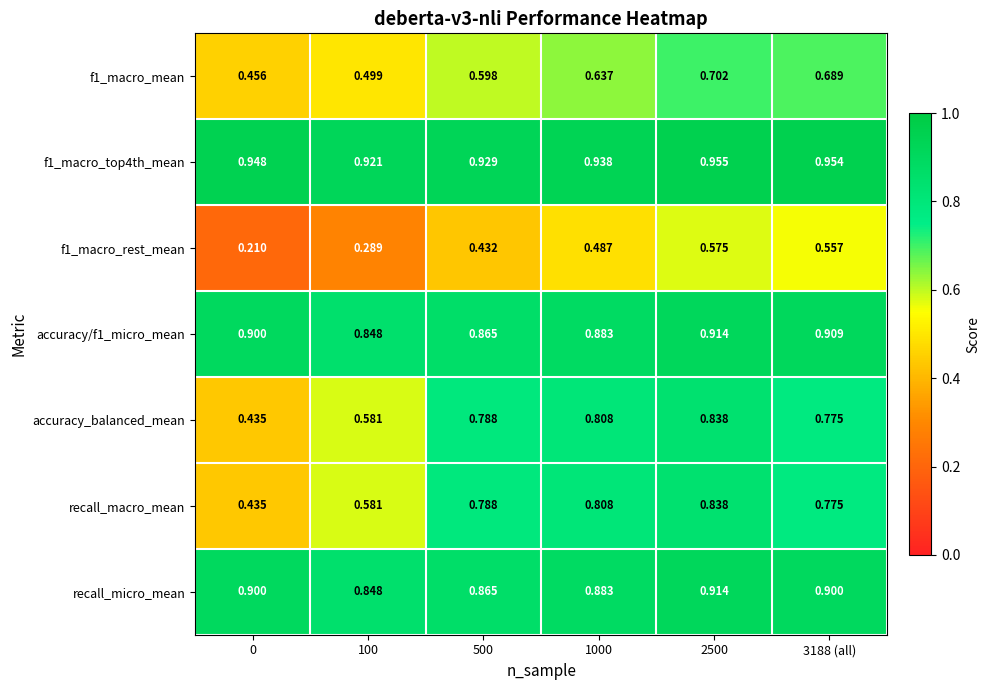

Is the value of accuracy/f1_micro_mean at 3188 (all) greater than the value of recall_micro_mean at 500?

Yes